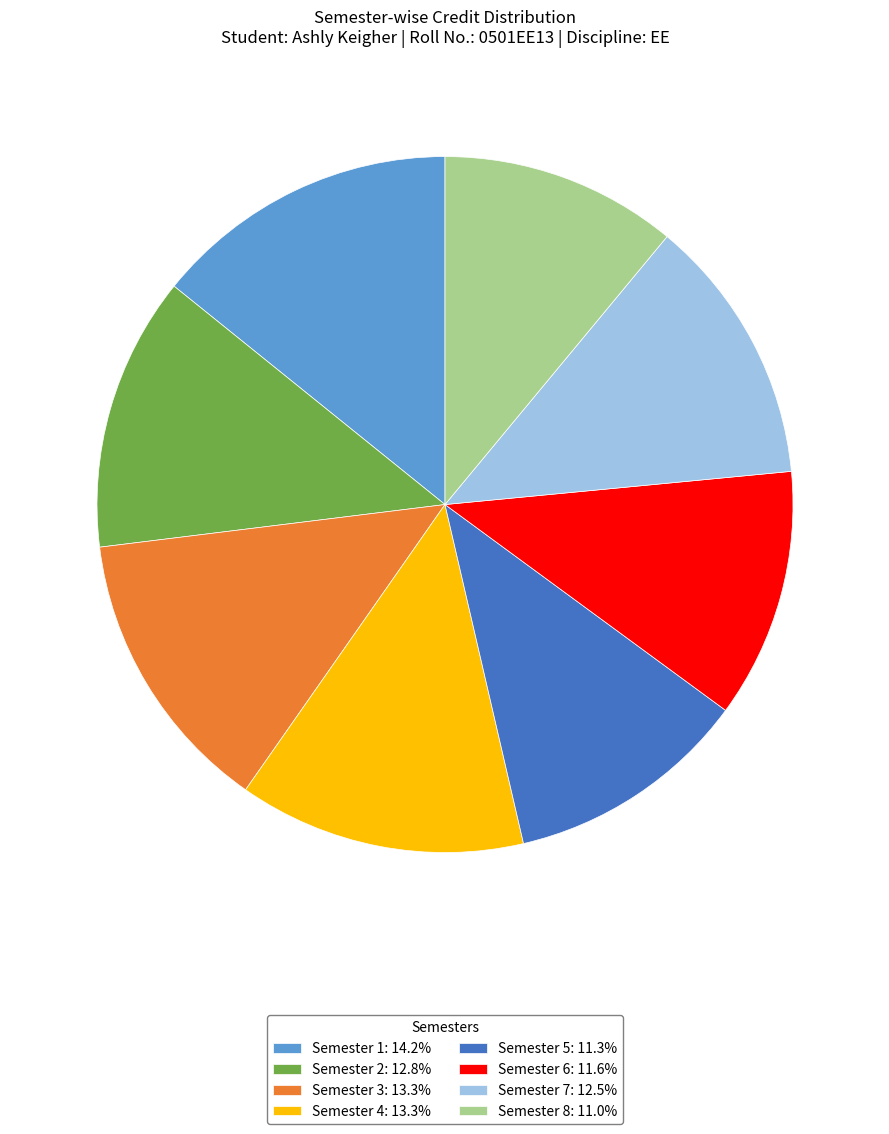

How many slices are in this pie chart?

8